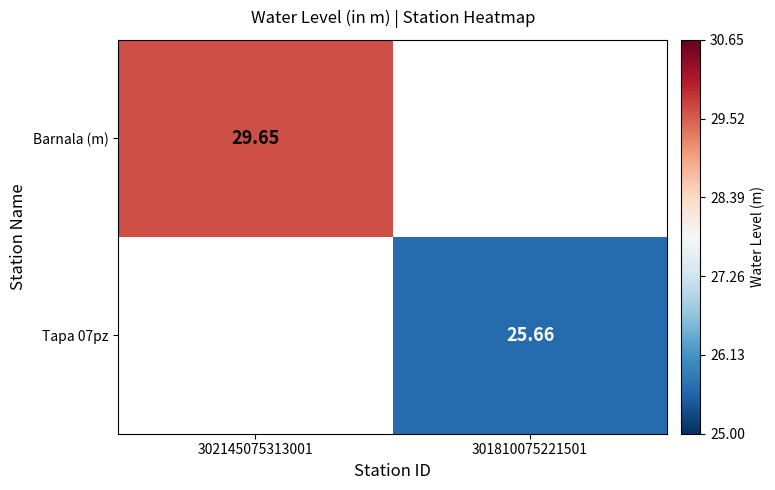

List the series in order of their overall mean, highest first.

Barnala (m), Tapa 07pz